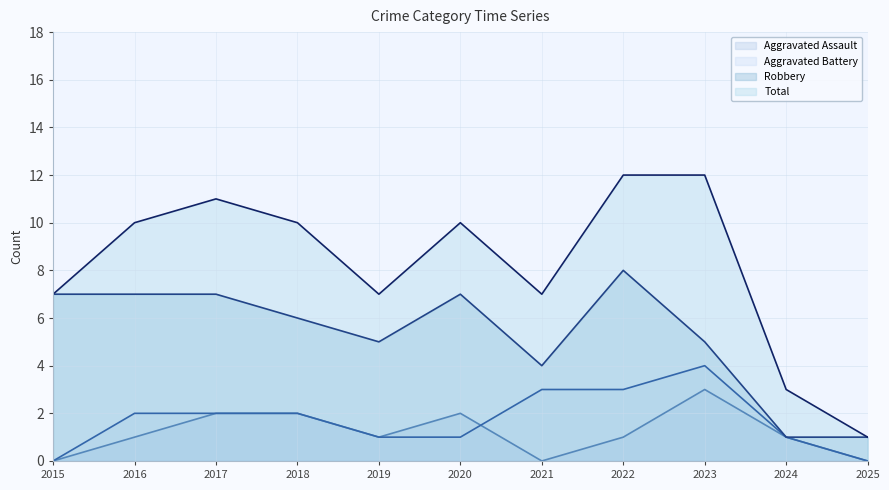

True or false: Robbery and Aggravated Battery cross at least once.

False